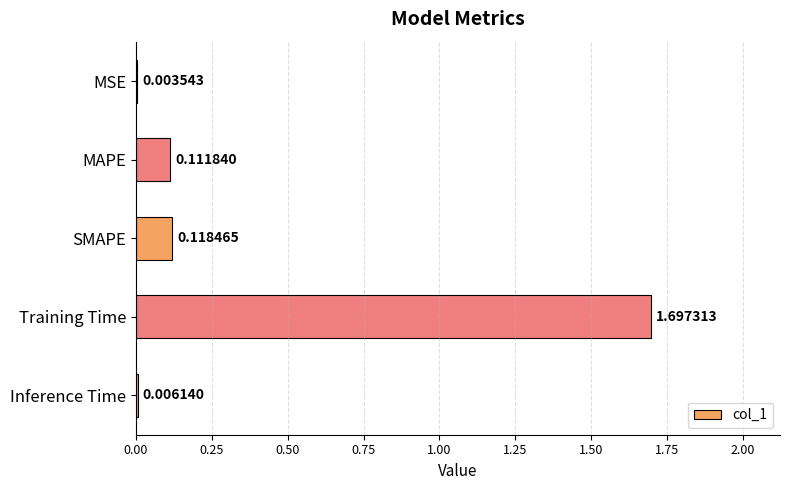

Between MAPE and MSE, which is larger?

MAPE